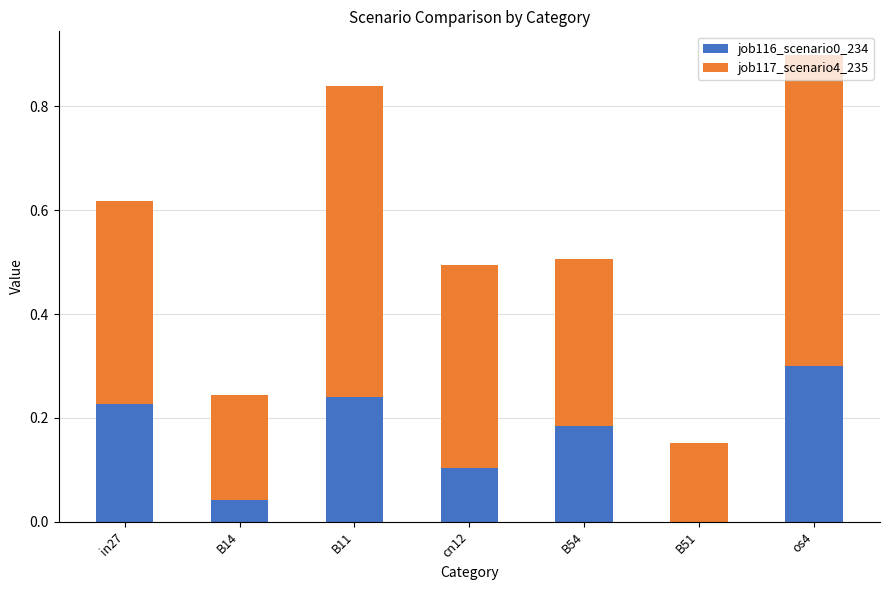

Are the bars grouped side by side (vs. stacked)?

No